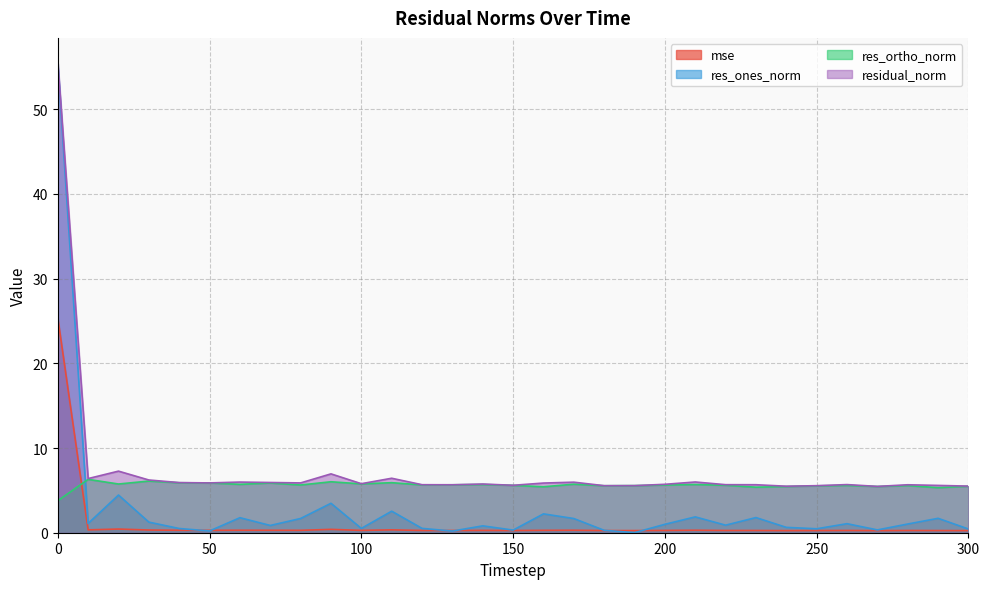

What is the difference between the maximum and minimum values in the residual_norm series?

50.2